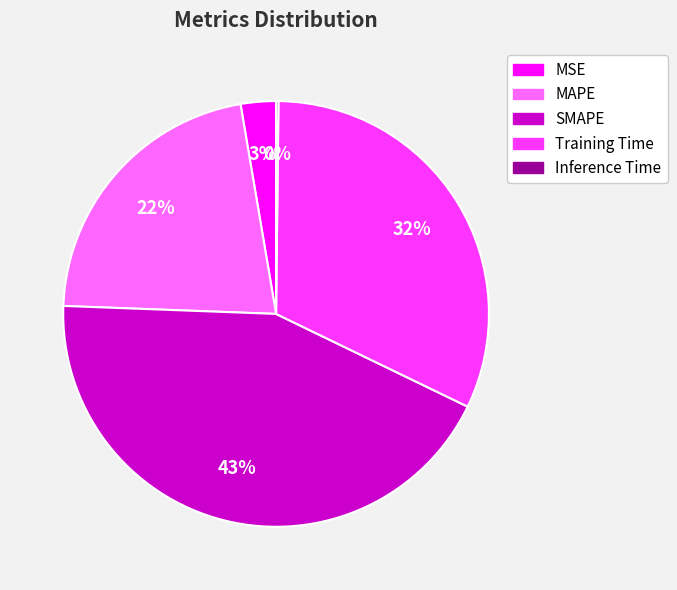

To the nearest percent, what is the average slice percentage?

20%